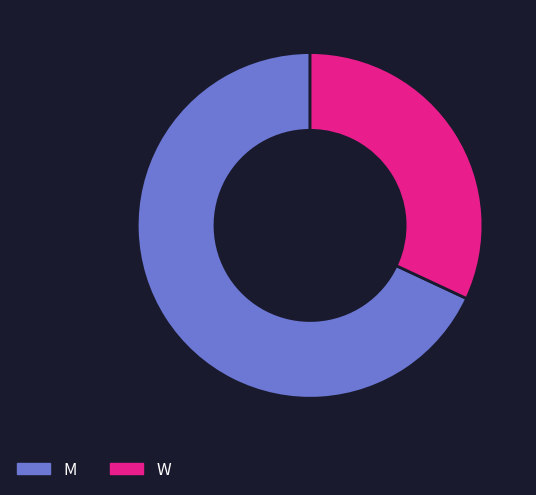

Which category has the smallest portion of the pie?

W